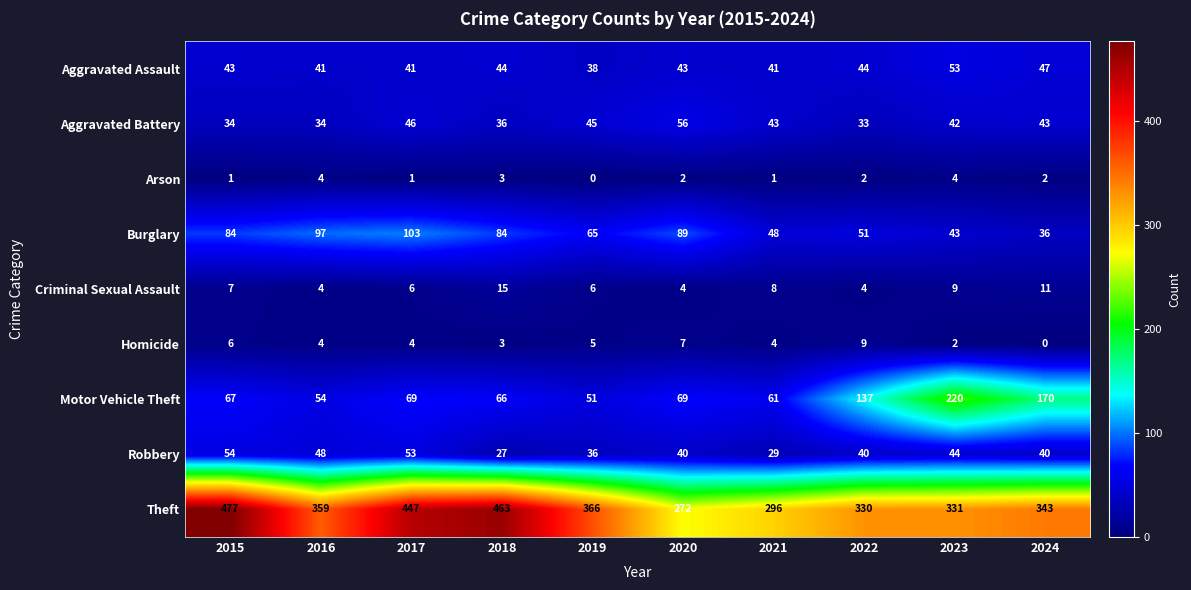

What is the total value across all series at 2023?

748